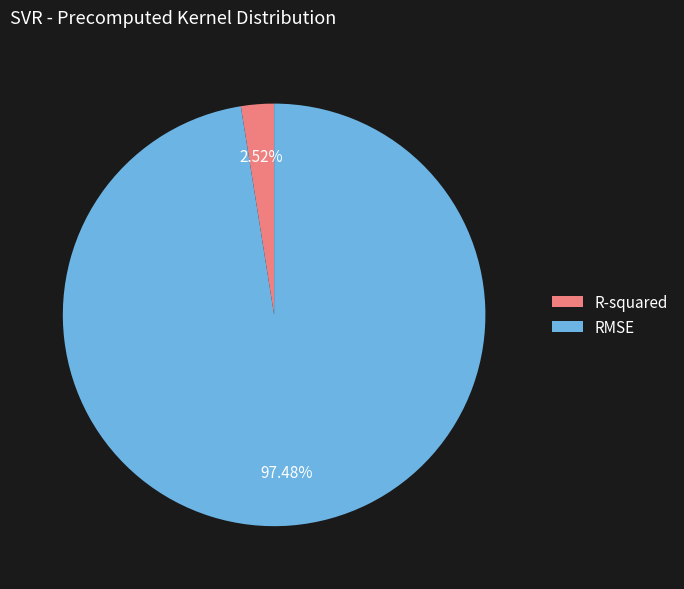

Between RMSE and R-squared, which is larger?

RMSE